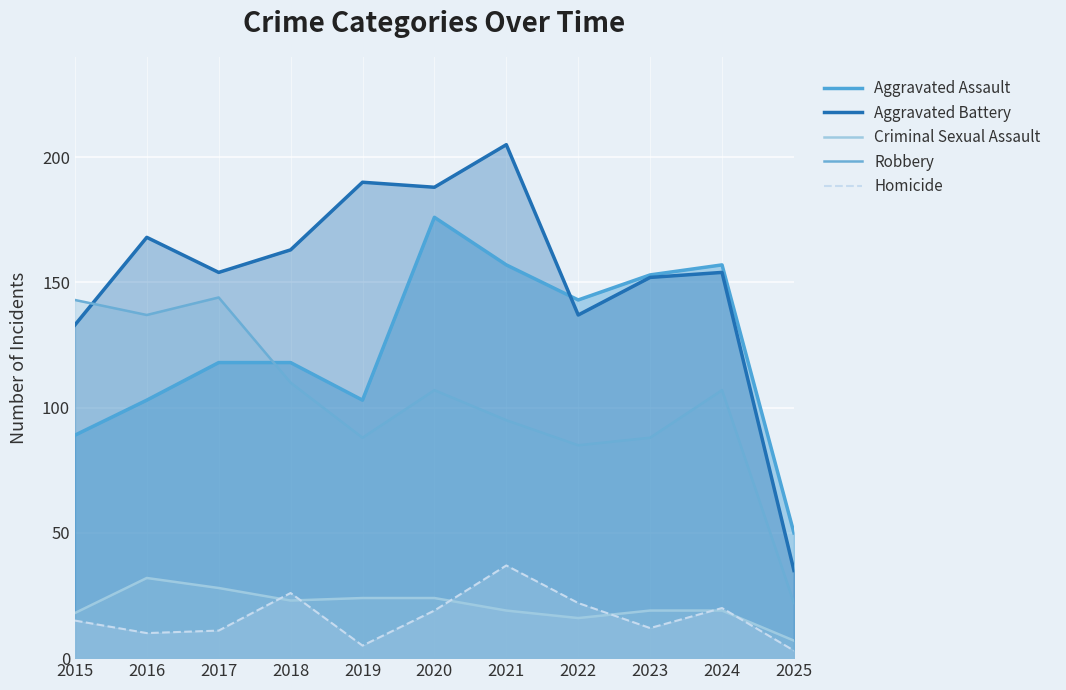

Is the value of Aggravated Battery at 2024 greater than the value of Homicide at 2015?

Yes